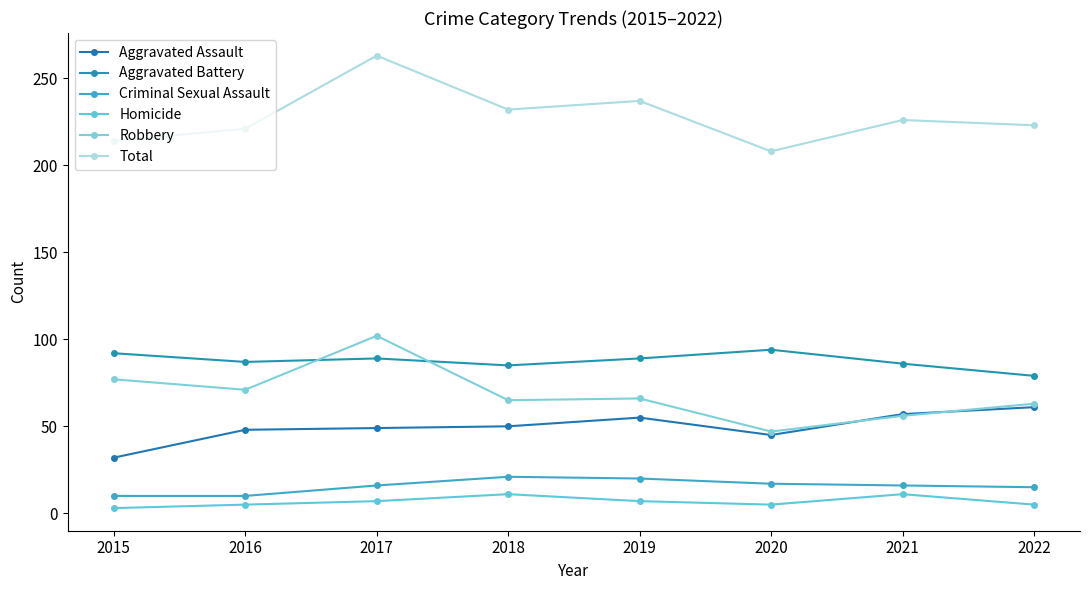

The Aggravated Assault series shows 48 at 2016. True or false?

True